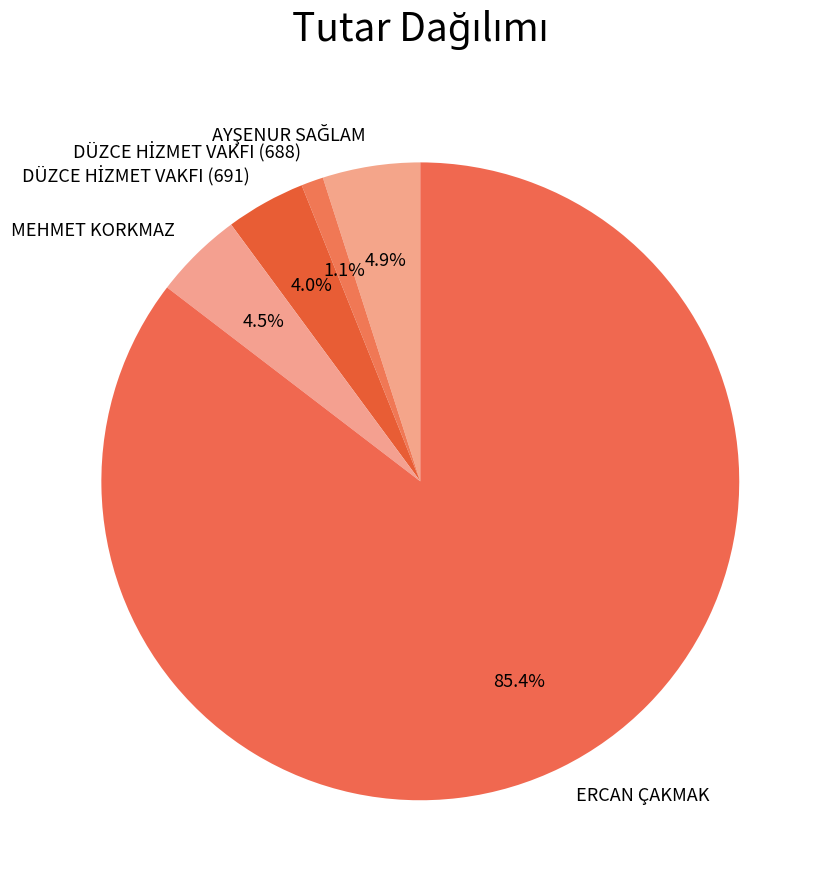

Which category accounts for the majority?

ERCAN ÇAKMAK